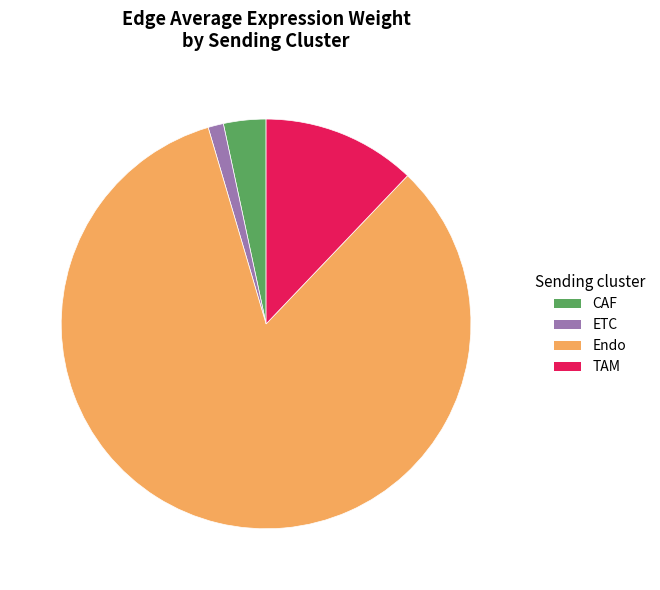

Rank the categories by value from lowest to highest.

ETC, CAF, TAM, Endo